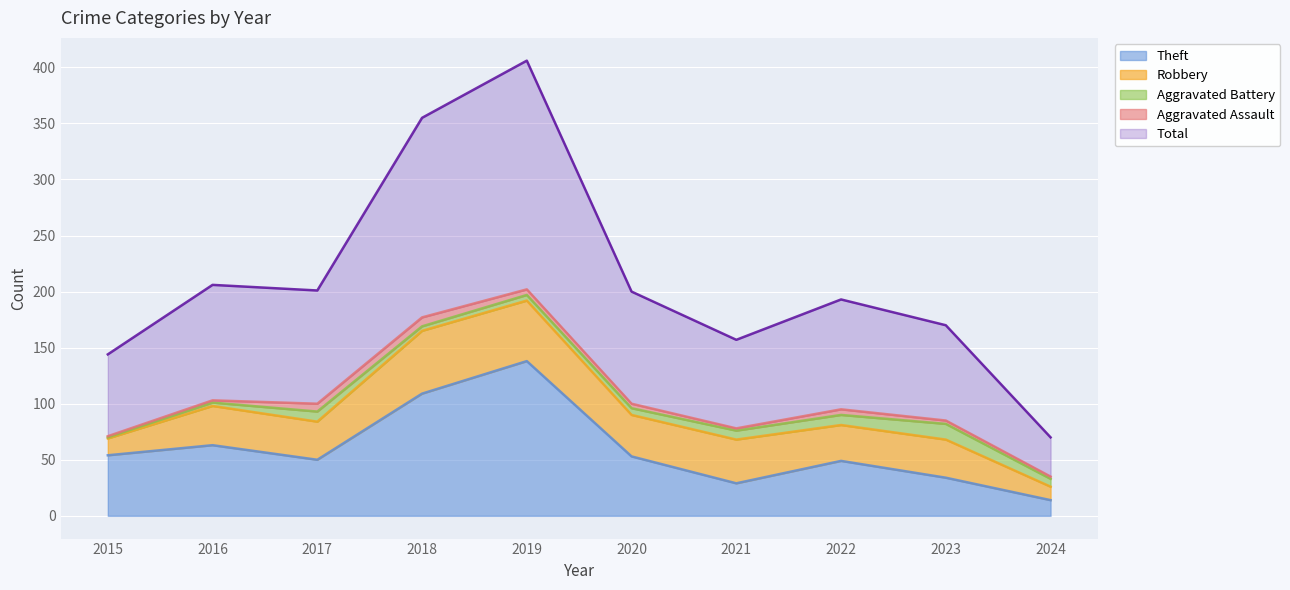

True or false: Aggravated Battery and Theft cross at least once.

False